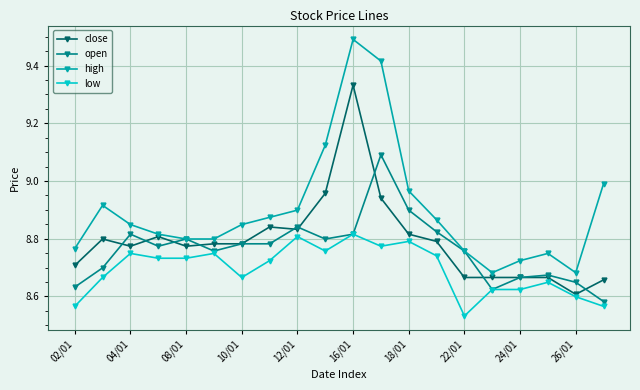

Rank the series by their maximum value, from highest to lowest.

high, close, open, low